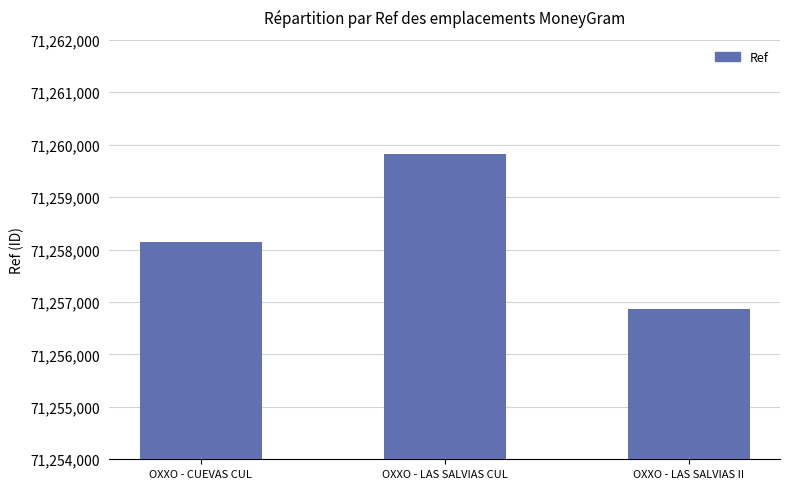

Is it true that the value at OXXO - LAS SALVIAS II is 18647680?

False